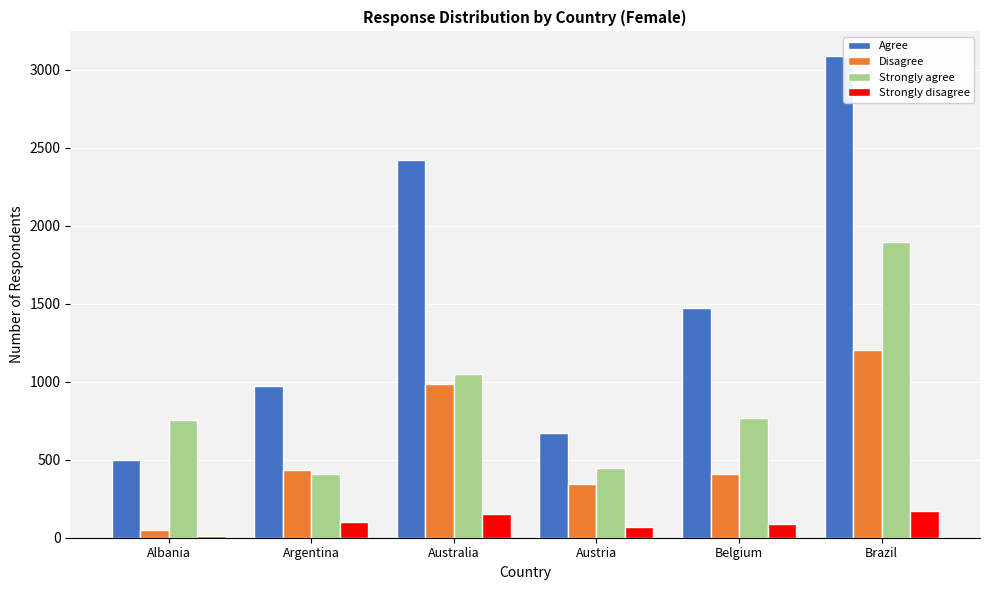

Is the value of Agree at Austria greater than the value of Disagree at Albania?

Yes